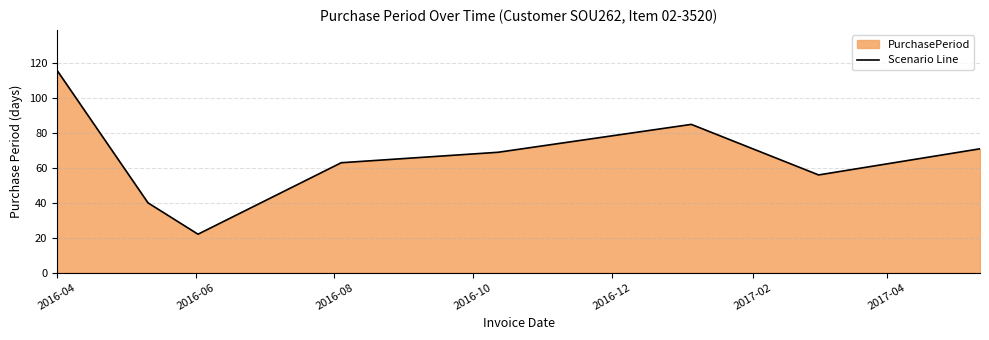

How many interior local peaks (higher than both neighbors) does the data have?

1